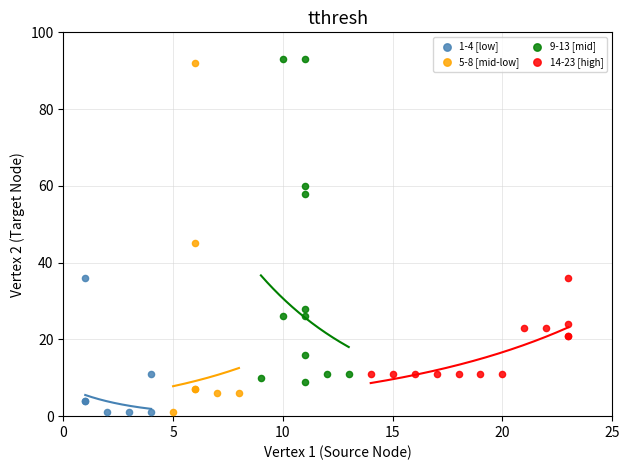

Which series reaches the maximum Y coordinate?

9-13 [mid]